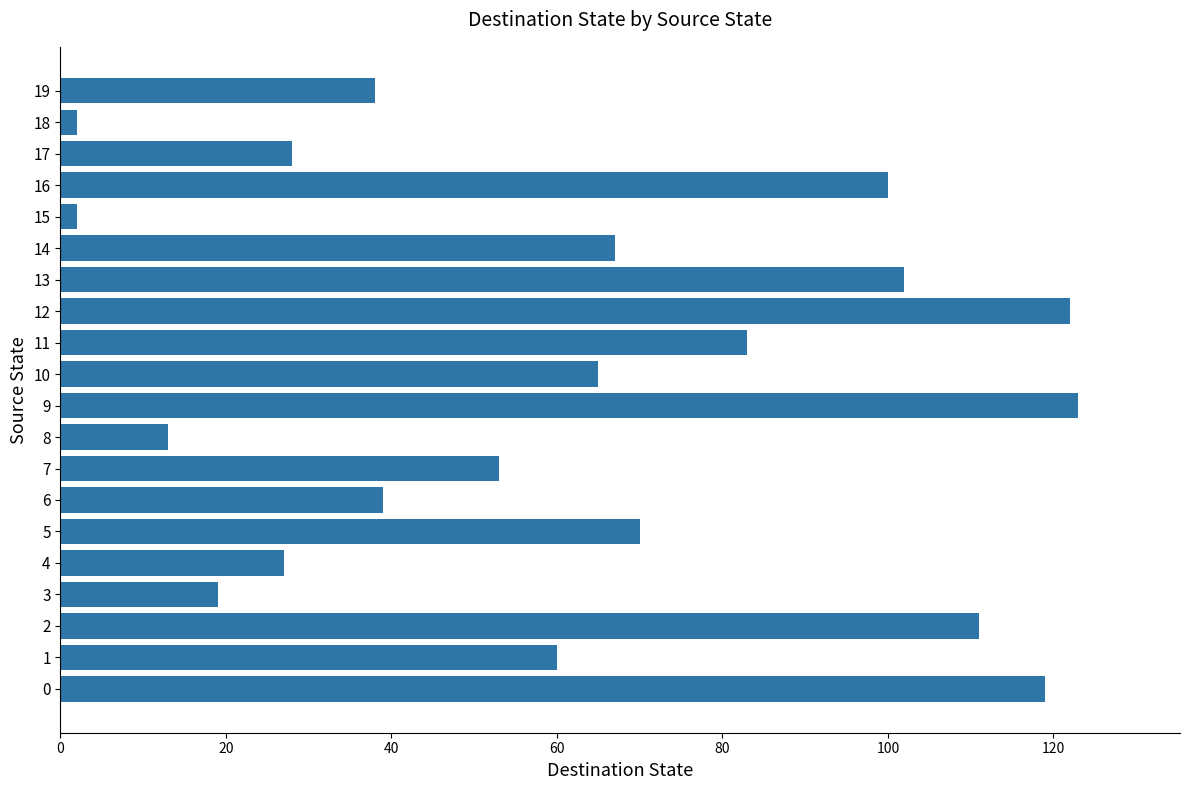

Reading top to bottom, transcribe all the data shown in this chart.

38	2	28	100	2	67	102	122	83	65	123	13	53	39	70	27	19	111	60	119